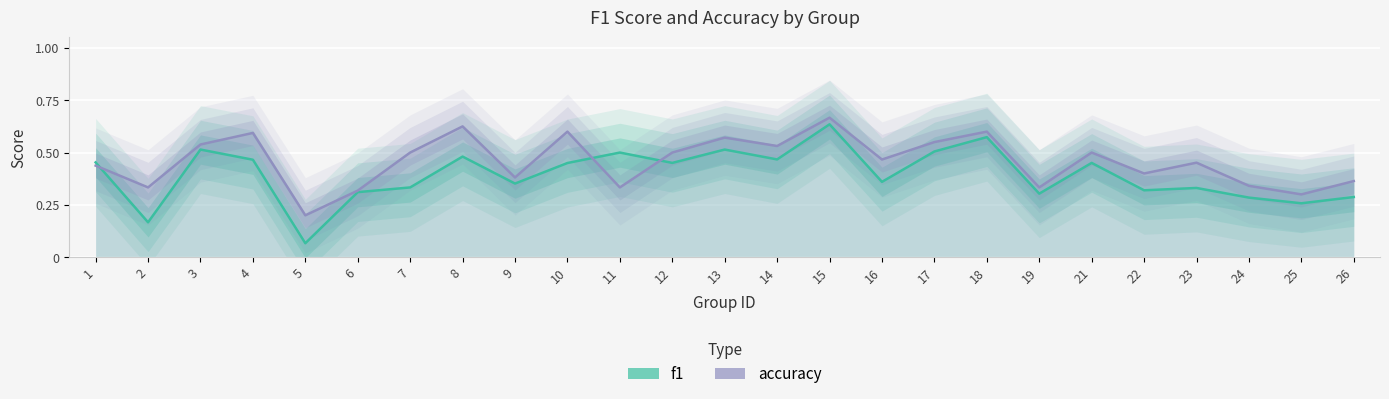

Reading left to right, list all the values displayed in this chart.

f1: 1=0.5	2=0.2	3=0.5	4=0.5	5=0.1	6=0.3	7=0.3	8=0.5	9=0.4	10=0.5	11=0.5	12=0.5	13=0.5	14=0.5	15=0.6	16=0.4	17=0.5	18=0.6	19=0.3	21=0.5	22=0.3	23=0.3	24=0.3	25=0.3	26=0.3
accuracy: 1=0.4	2=0.3	3=0.5	4=0.6	5=0.2	6=0.3	7=0.5	8=0.6	9=0.4	10=0.6	11=0.3	12=0.5	13=0.6	14=0.5	15=0.7	16=0.5	17=0.6	18=0.6	19=0.3	21=0.5	22=0.4	23=0.5	24=0.3	25=0.3	26=0.4